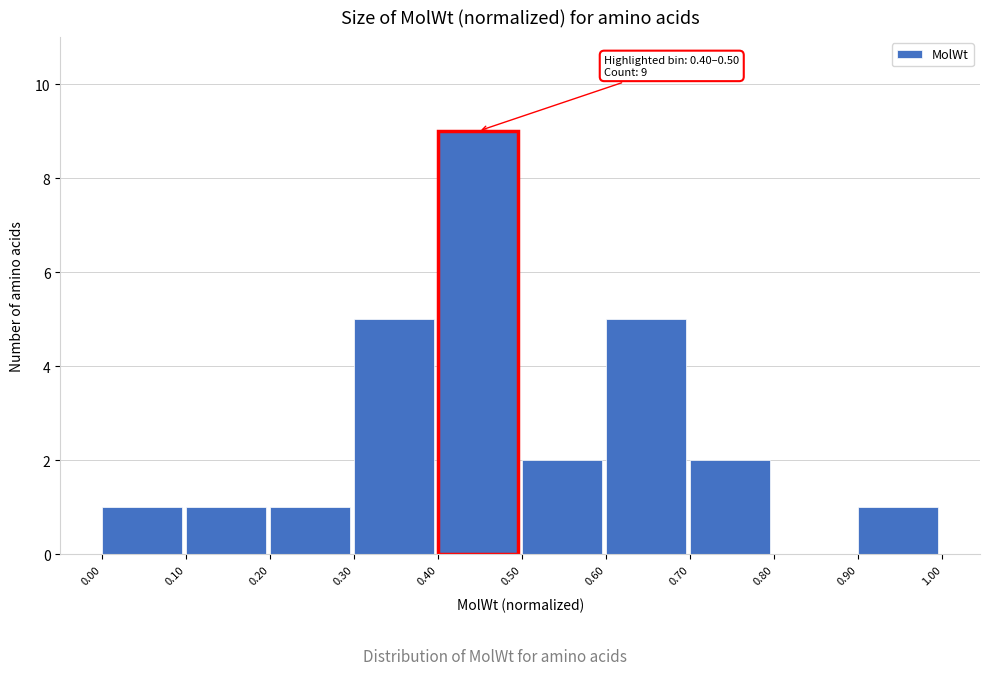

Over which range of the x-axis is the bar tallest?

0.40 to 0.50